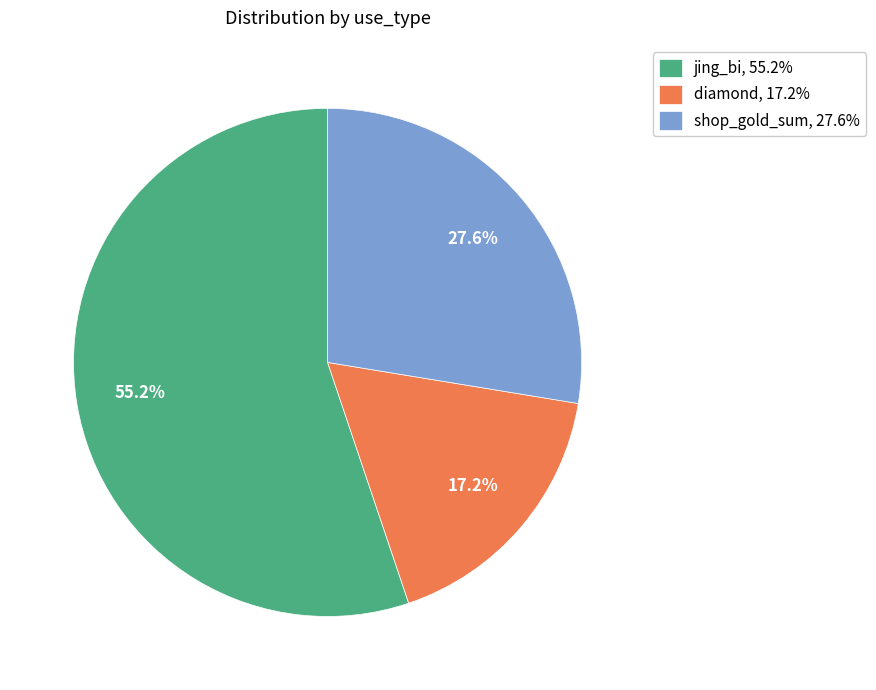

To the nearest percent, what is the difference between the largest and smallest slice percentages?

38%